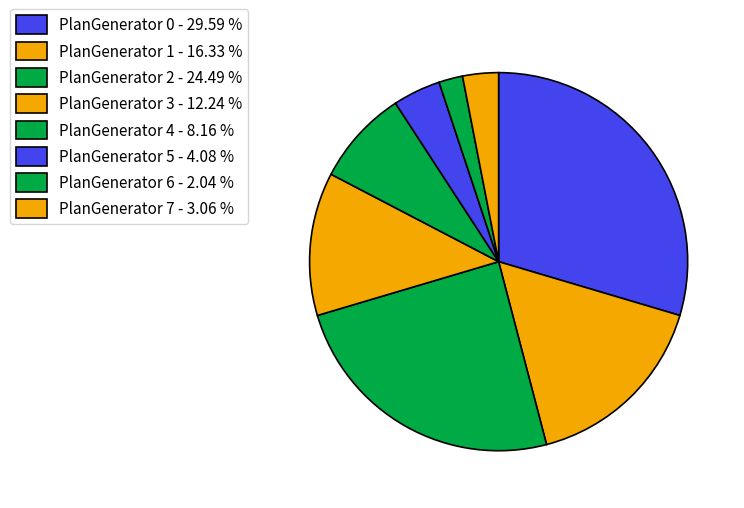

Count the number of slices in the pie.

8